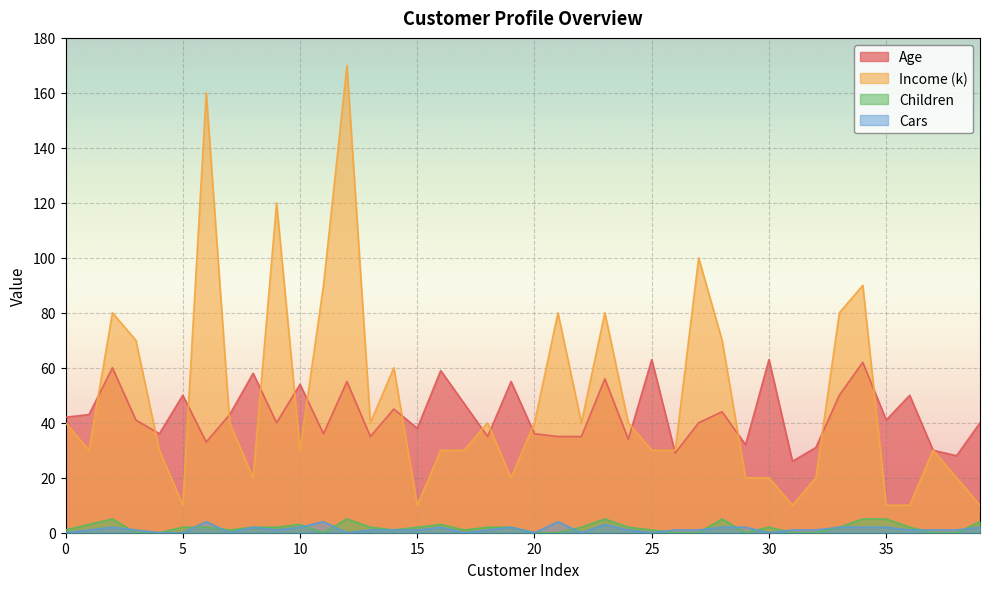

What are all the series names shown in the legend?

Age, Income (k), Children, Cars